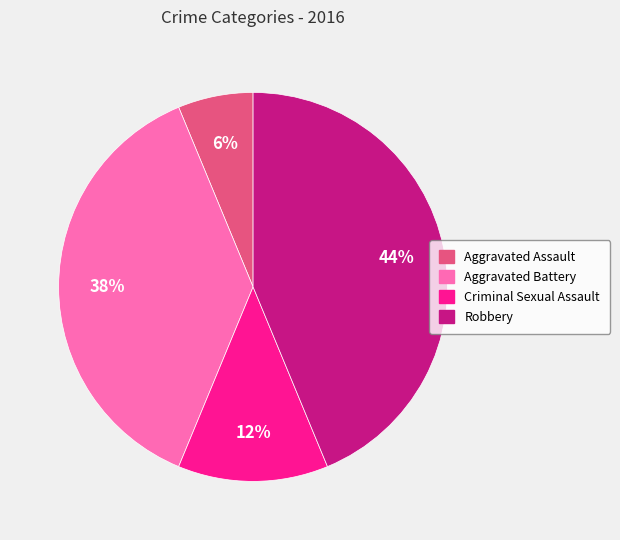

How many segments does this pie chart have?

4